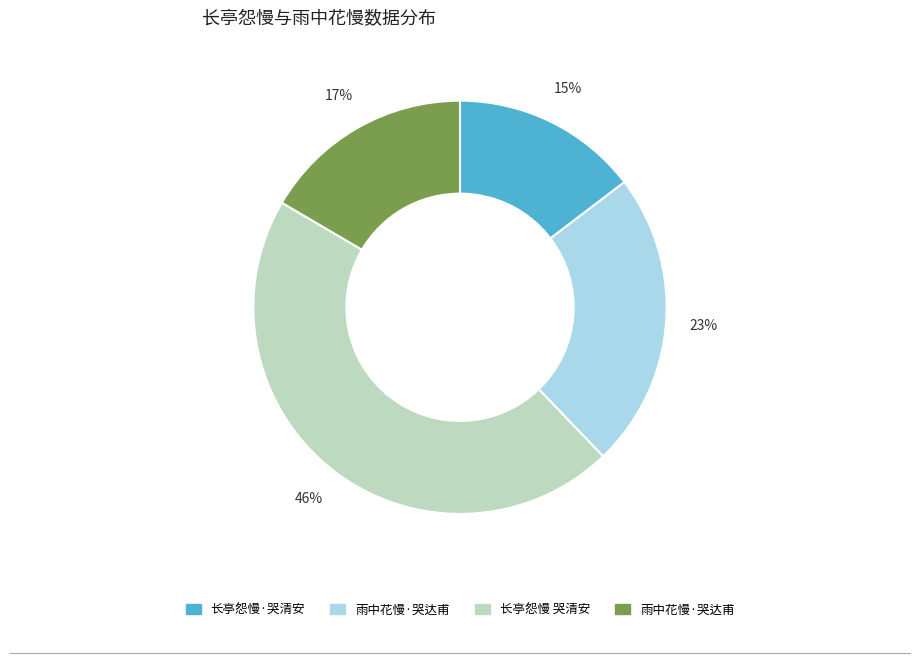

How many segments does this pie chart have?

4